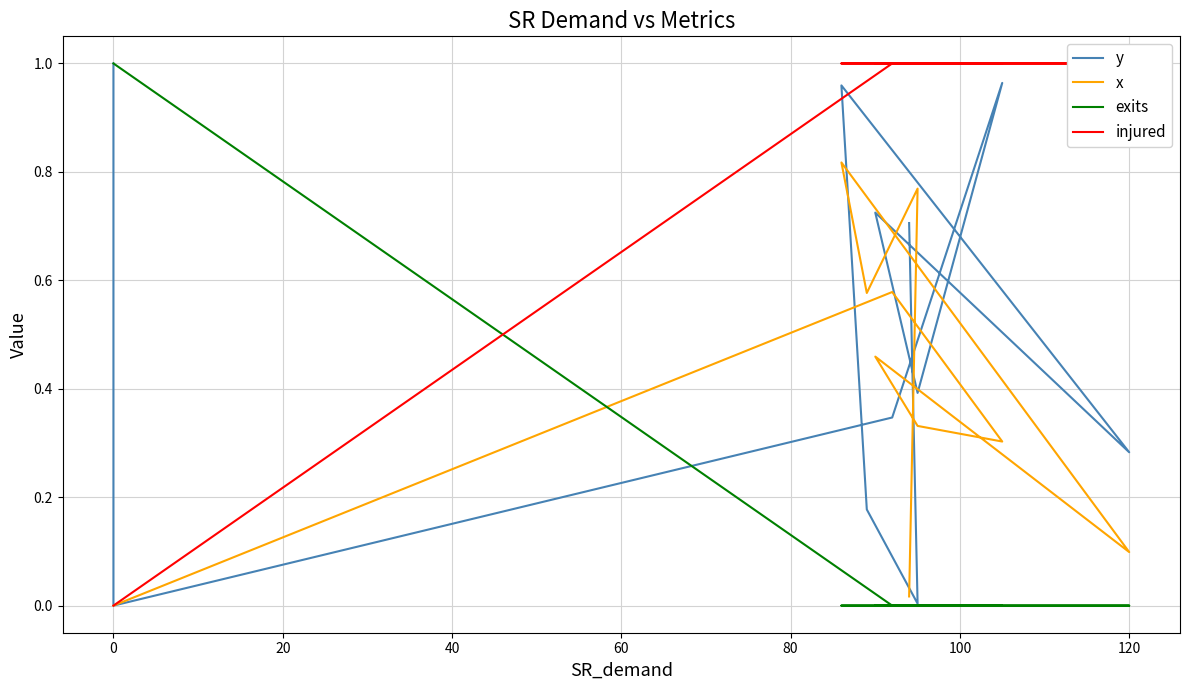

True or false: x has a value of 0.5 at 80.

True